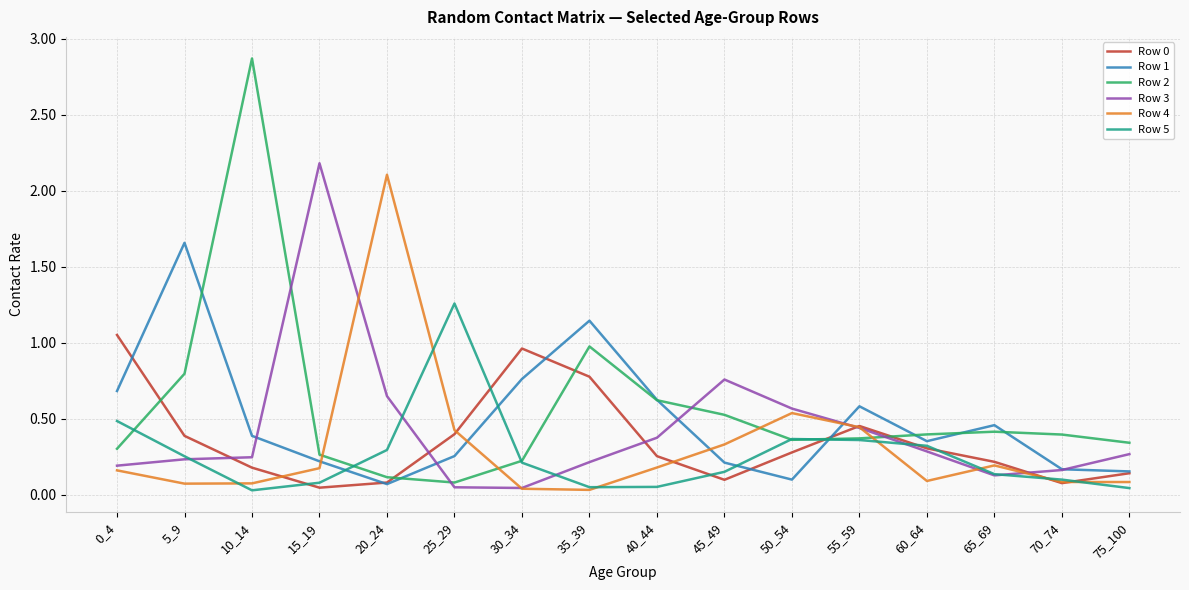

True or false: Row 1 and Row 2 cross at least once.

True